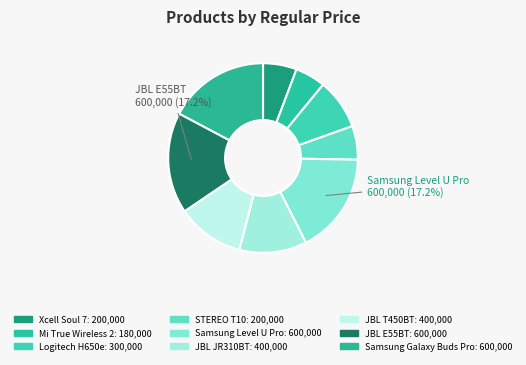

Is it true that Samsung Level U Pro is 17% of the pie?

True